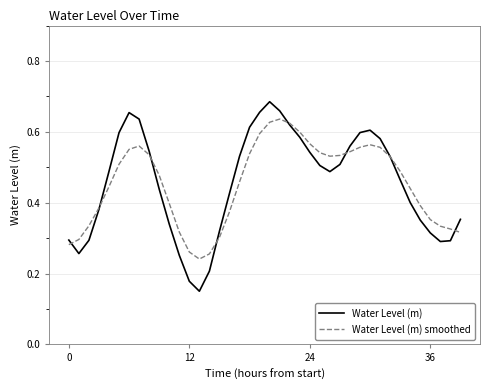

Which series has the largest range (max minus min)?

Water Level (m)